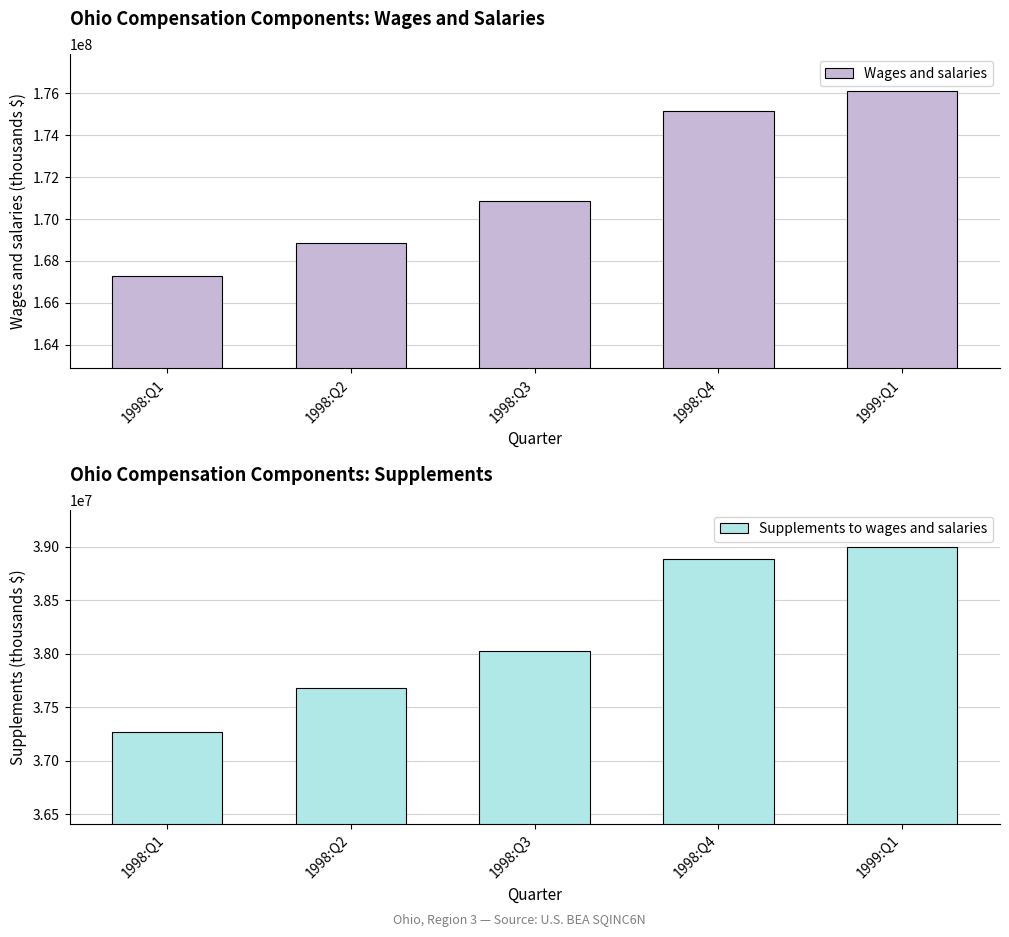

Reading left to right, list all the values displayed in this chart.

Wages and salaries: 167285076	168862468	170847504	175133076	176111384
Supplements to wages and salaries: 37272924	37678028	38028872	38885152	38998724